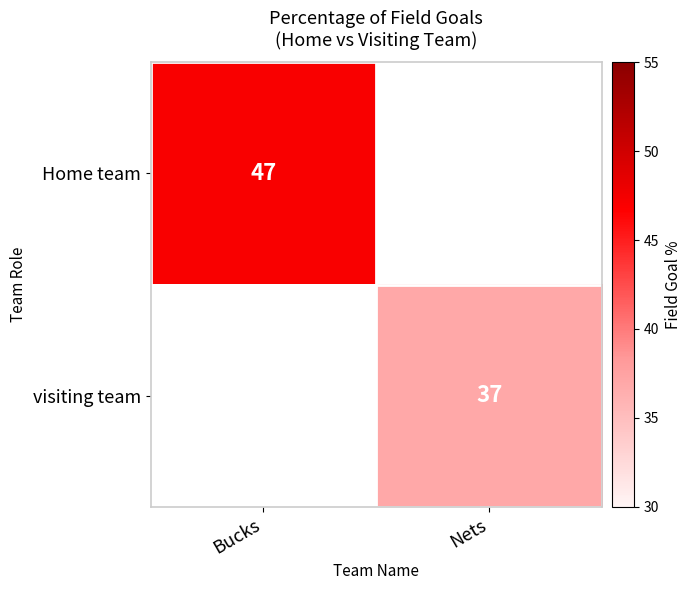

Is it true that visiting team equals 37 at Nets?

True